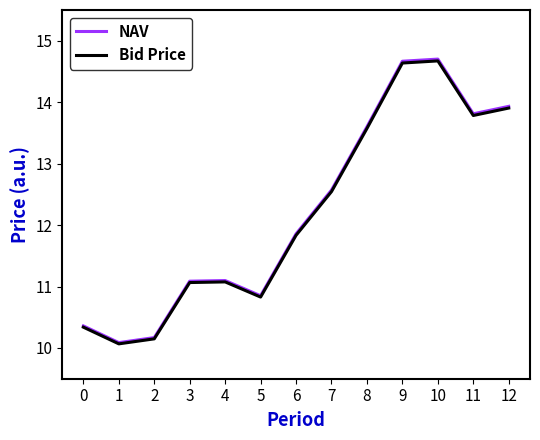

Is the value of NAV at 4 greater than the value of Bid Price at 5?

Yes